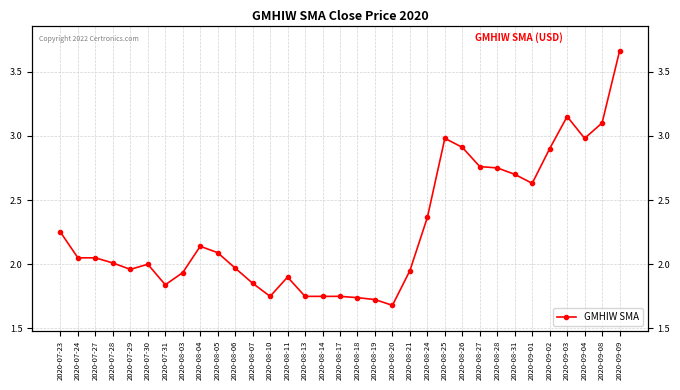

Does the chart have visible grid lines?

Yes